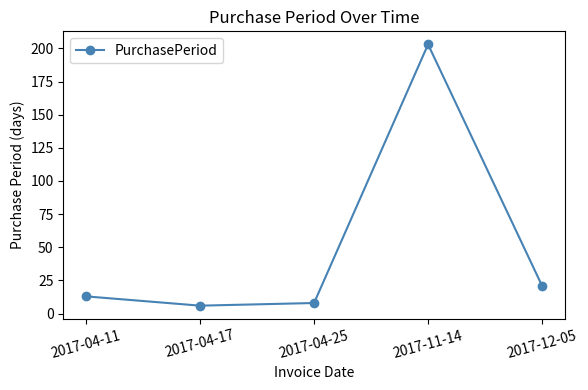

List the labels in order of value, smallest first.

2017-04-17, 2017-04-25, 2017-04-11, 2017-12-05, 2017-11-14